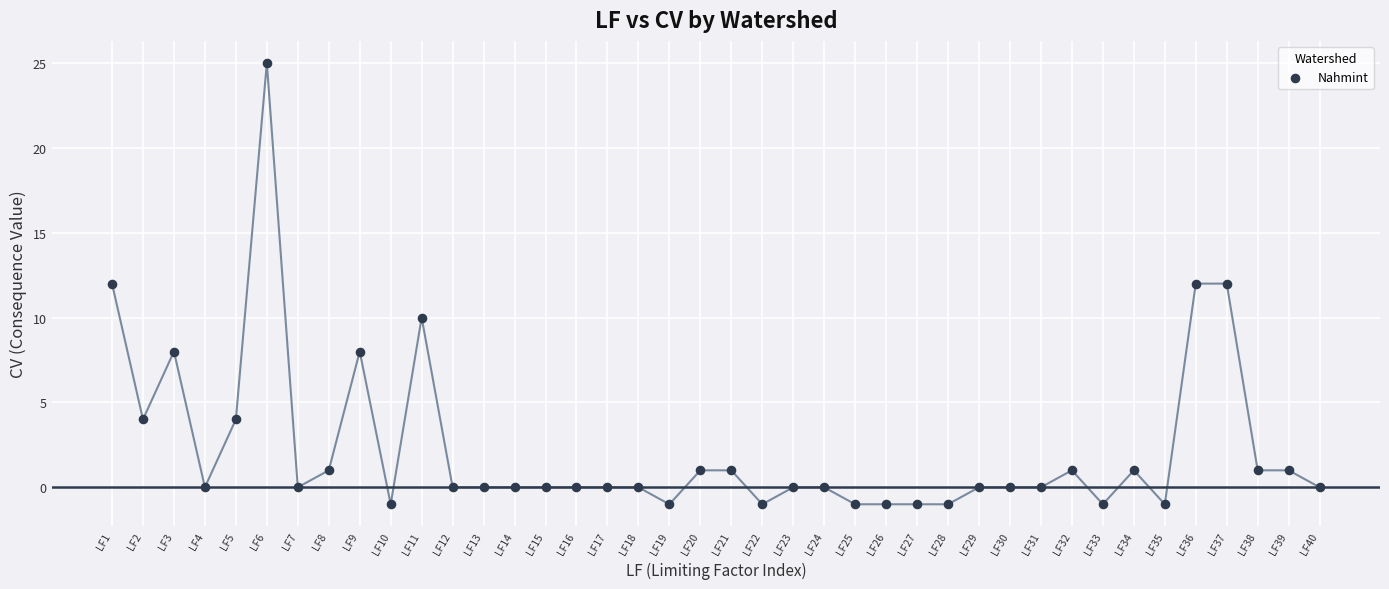

What is the range of X values (max minus min)?

39